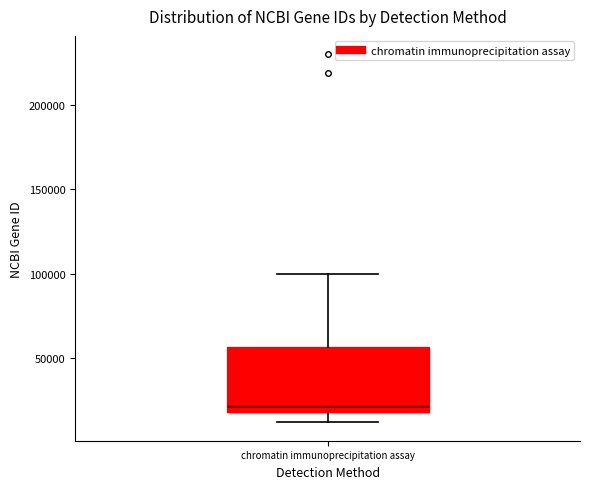

Transcribe this box plot: give where the median line is, the range the box spans, and where the two whiskers end, as read against the y-axis. The values are not printed on the chart, so give them approximately, as read against the axis.

median 20000 (just above the box's lower edge), box 20000 to 55000, whiskers 10000 to 100000